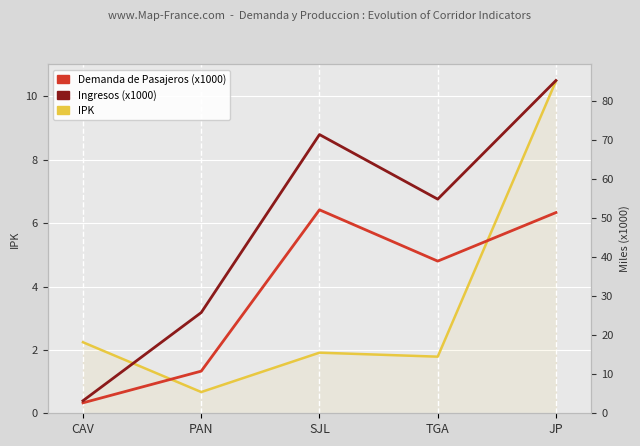

How many interior local peaks does the Demanda de Pasajeros (x1000) series have?

1